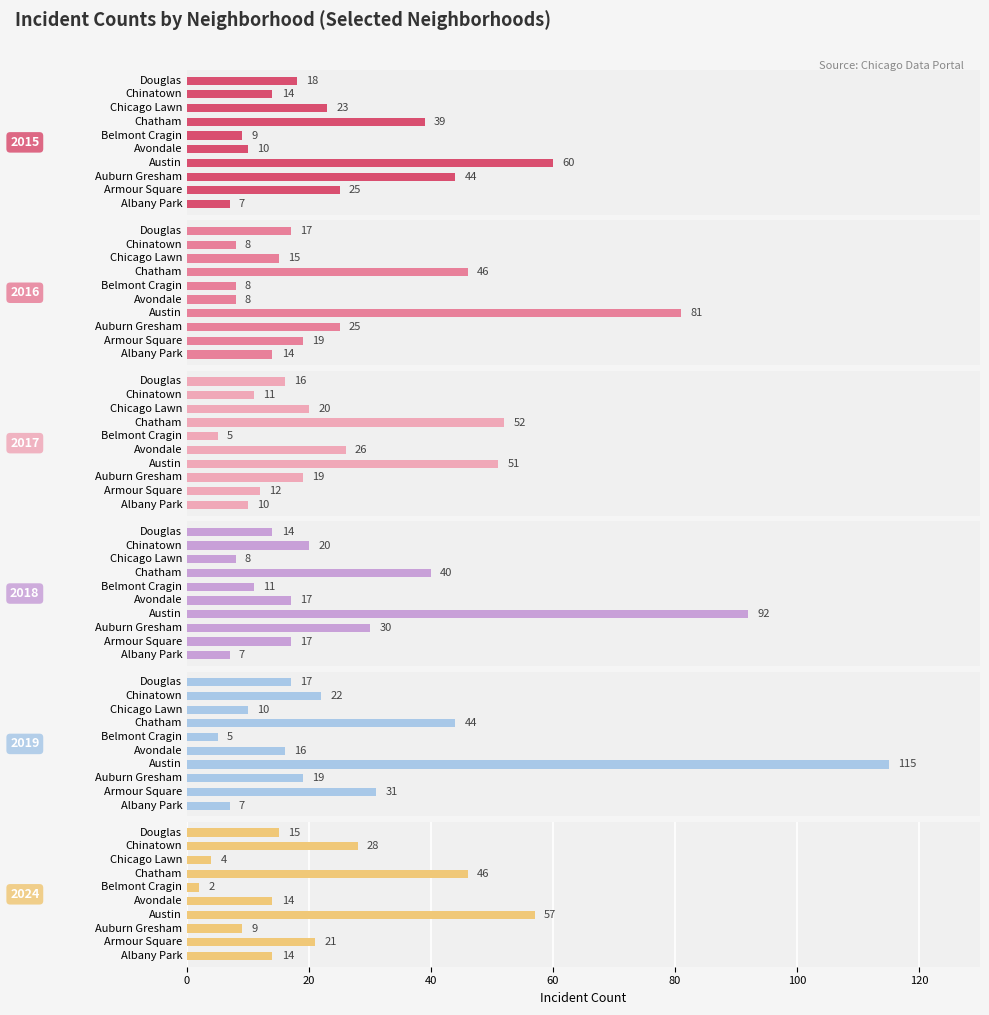

Does the chart contain stacked bars?

No